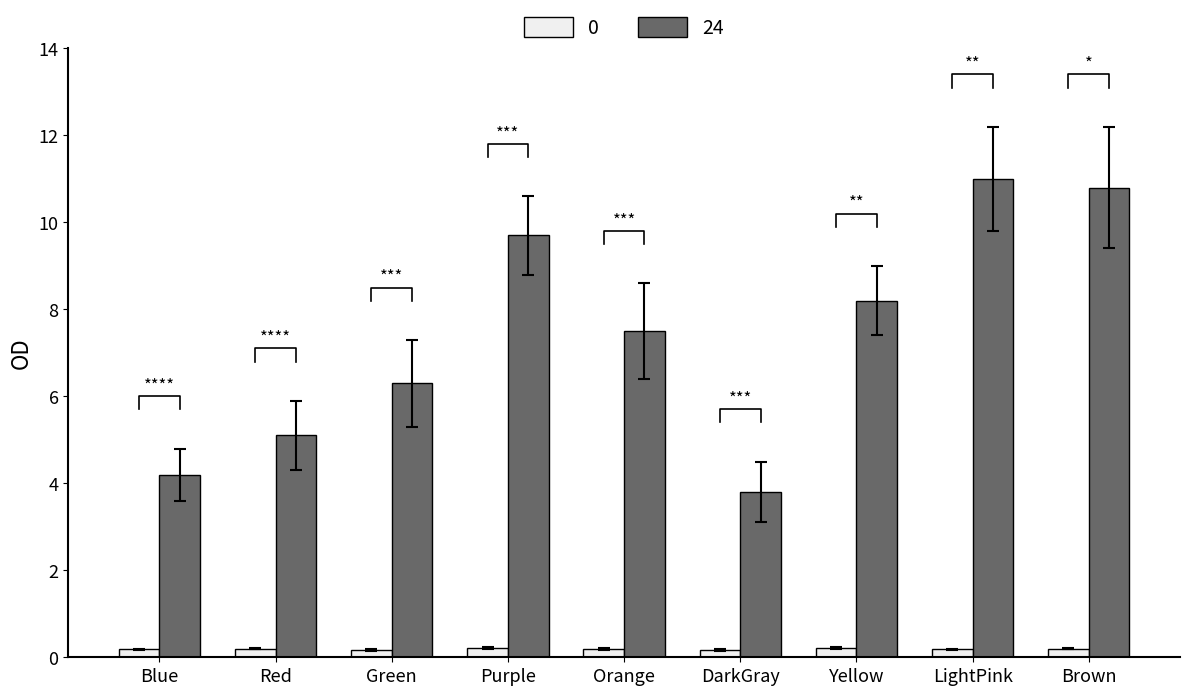

Does the chart contain any negative values?

No